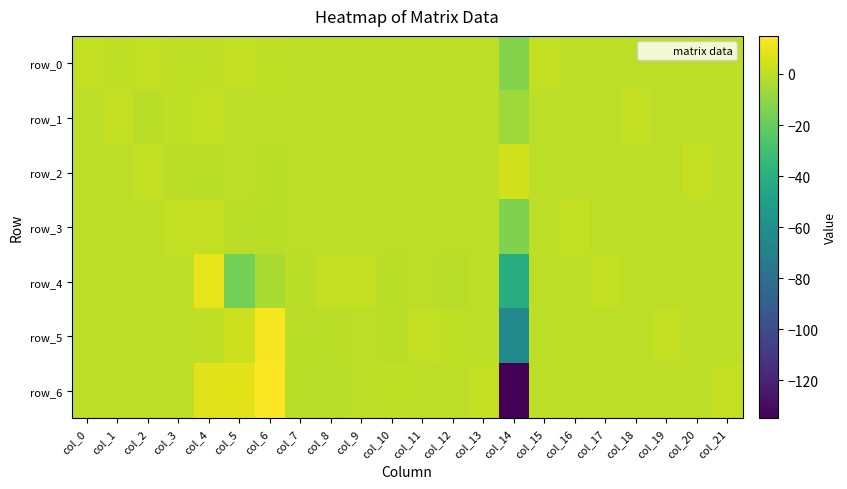

Which series has the widest spread of values?

row_6